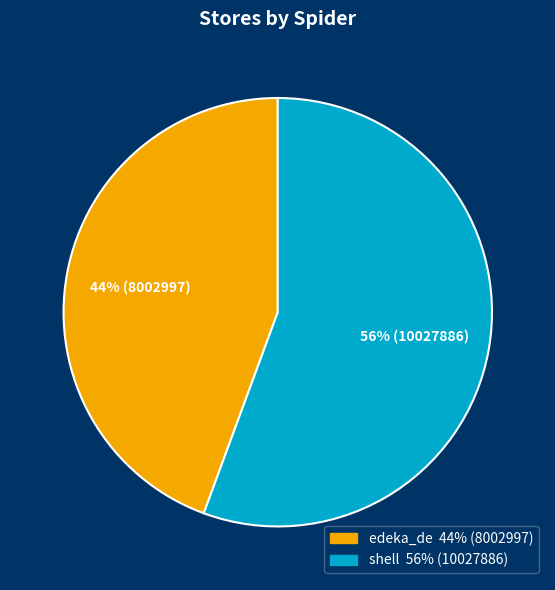

Is shell the majority of the pie?

Yes